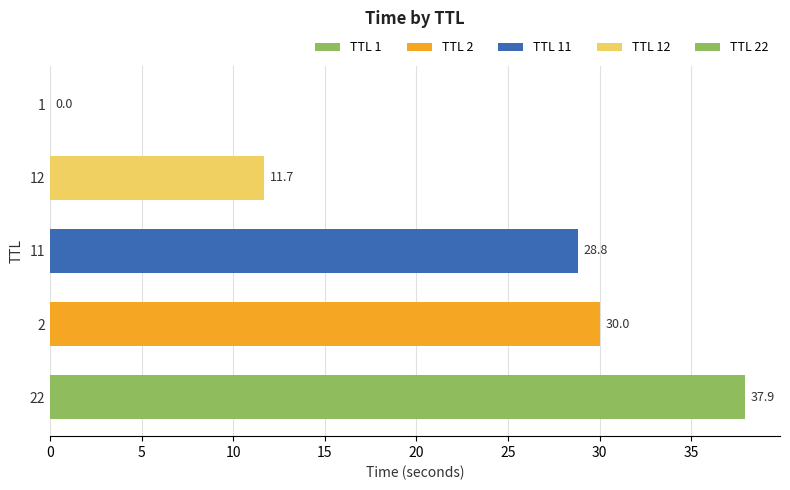

Between 1 and 11, which is larger?

11